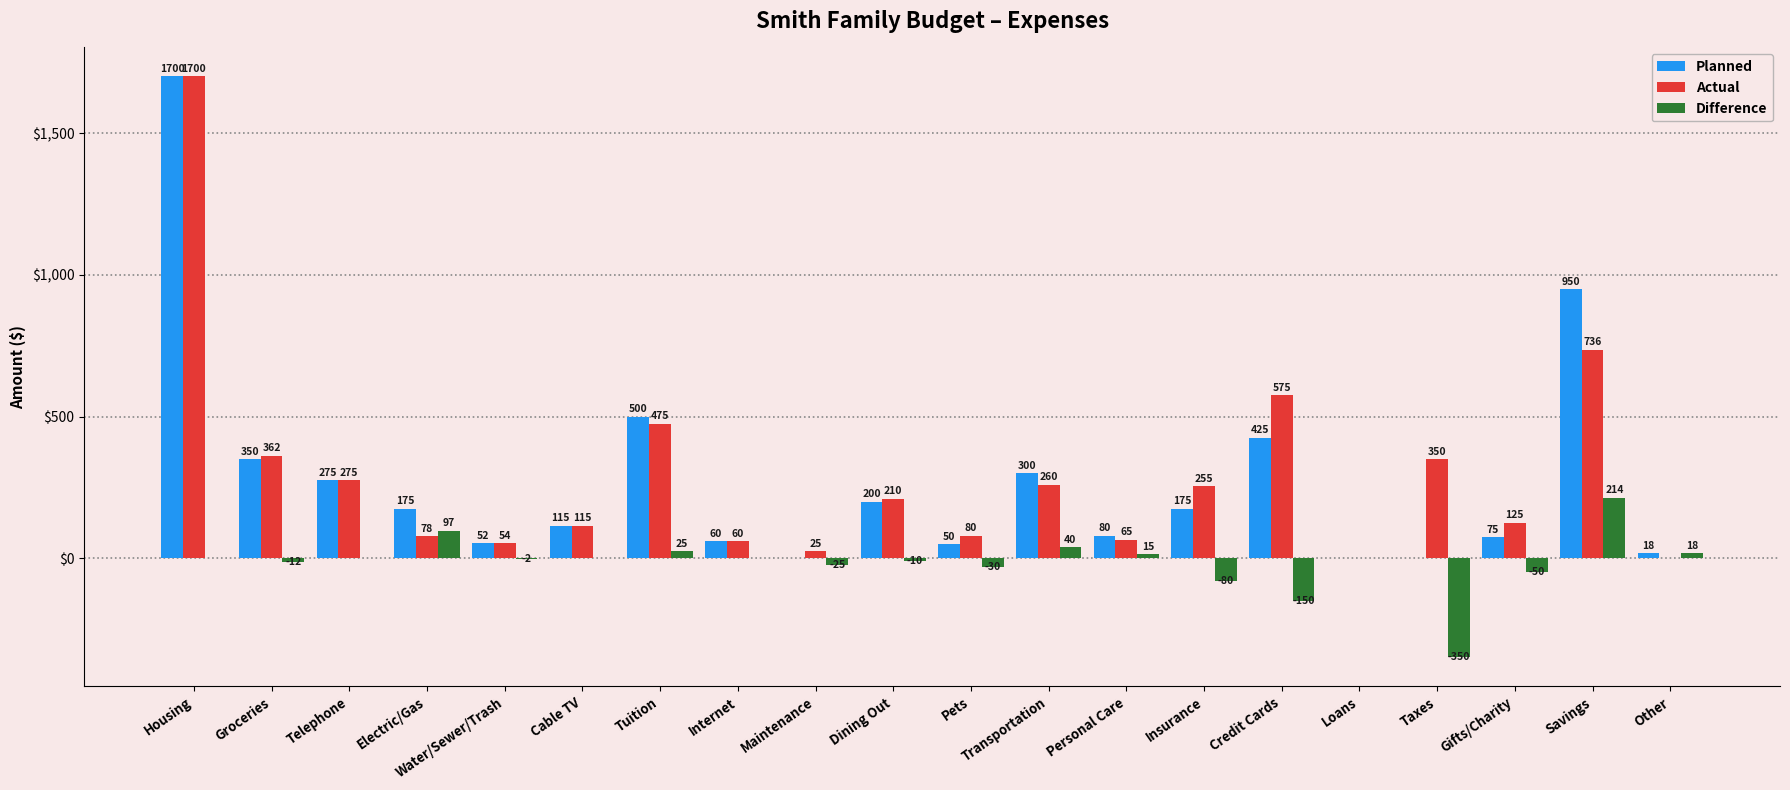

True or false: Planned has a value of -673 at Loans.

False